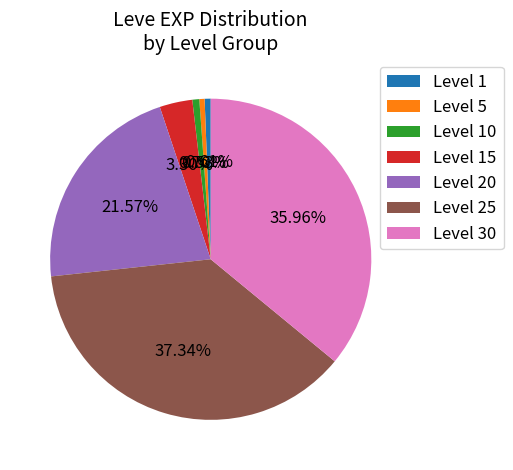

Count the number of slices in the pie.

7